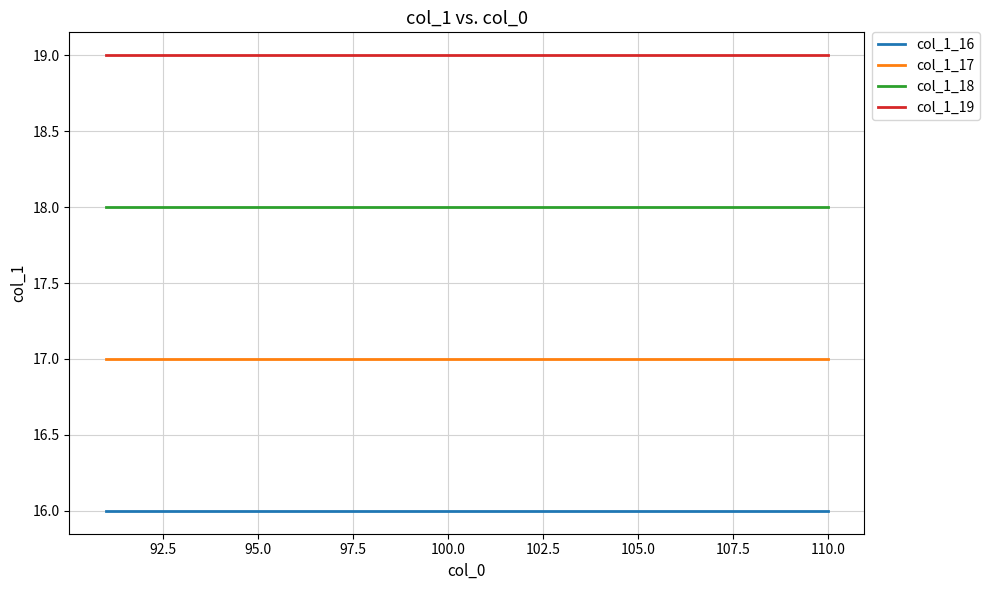

Which series has the largest total across all categories?

col_1_19